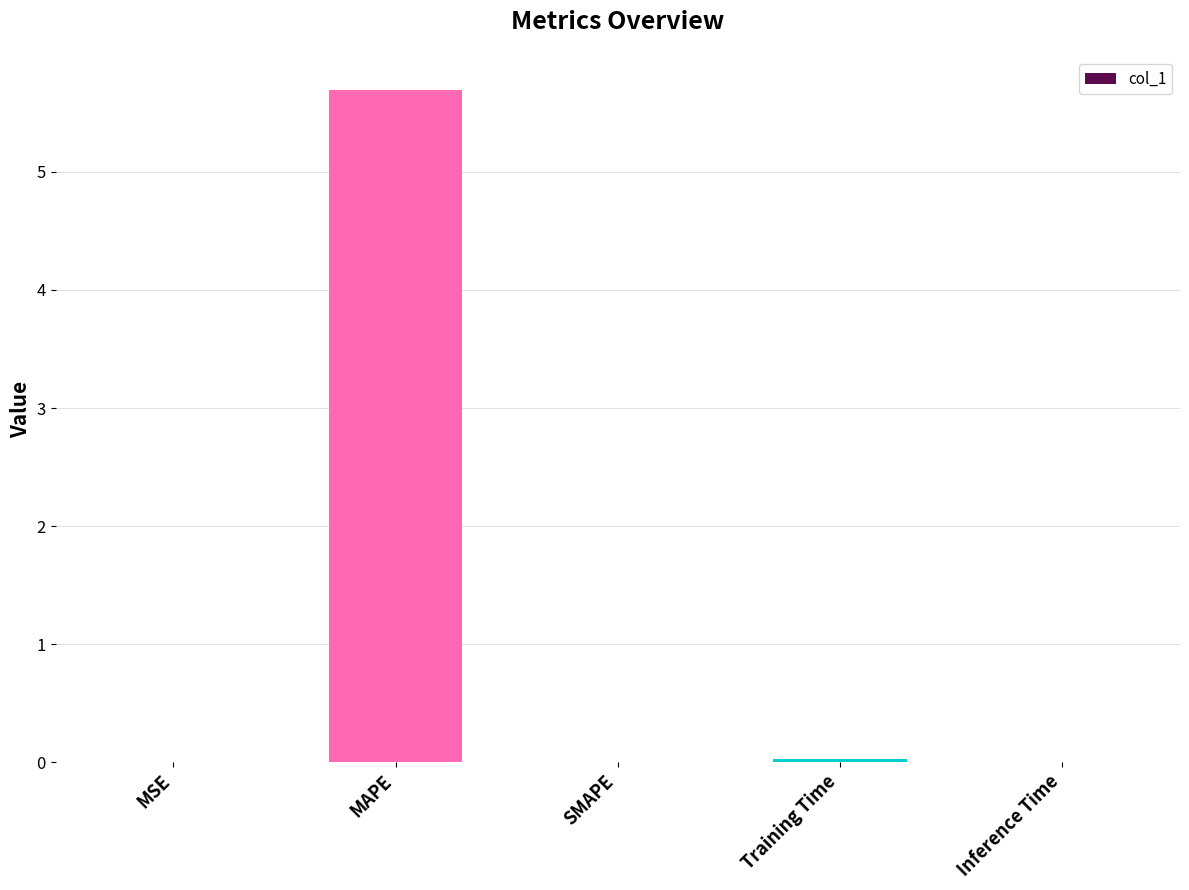

Between MAPE and SMAPE, which is larger?

MAPE